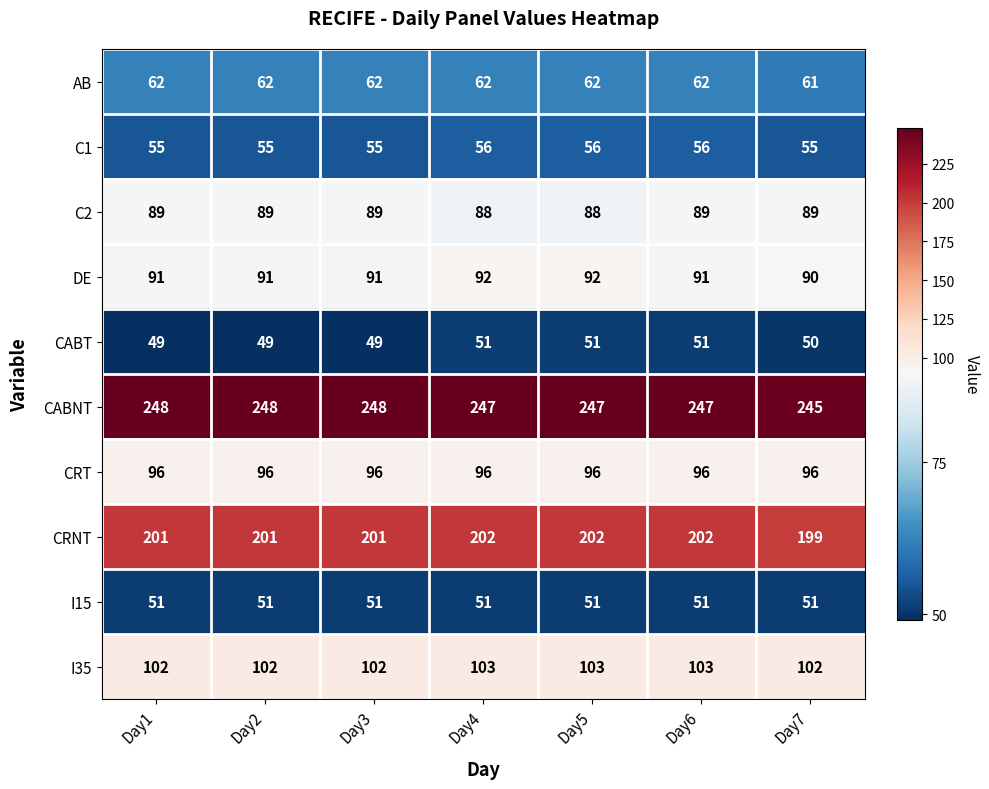

What is the total value across all series at Day6?

1048